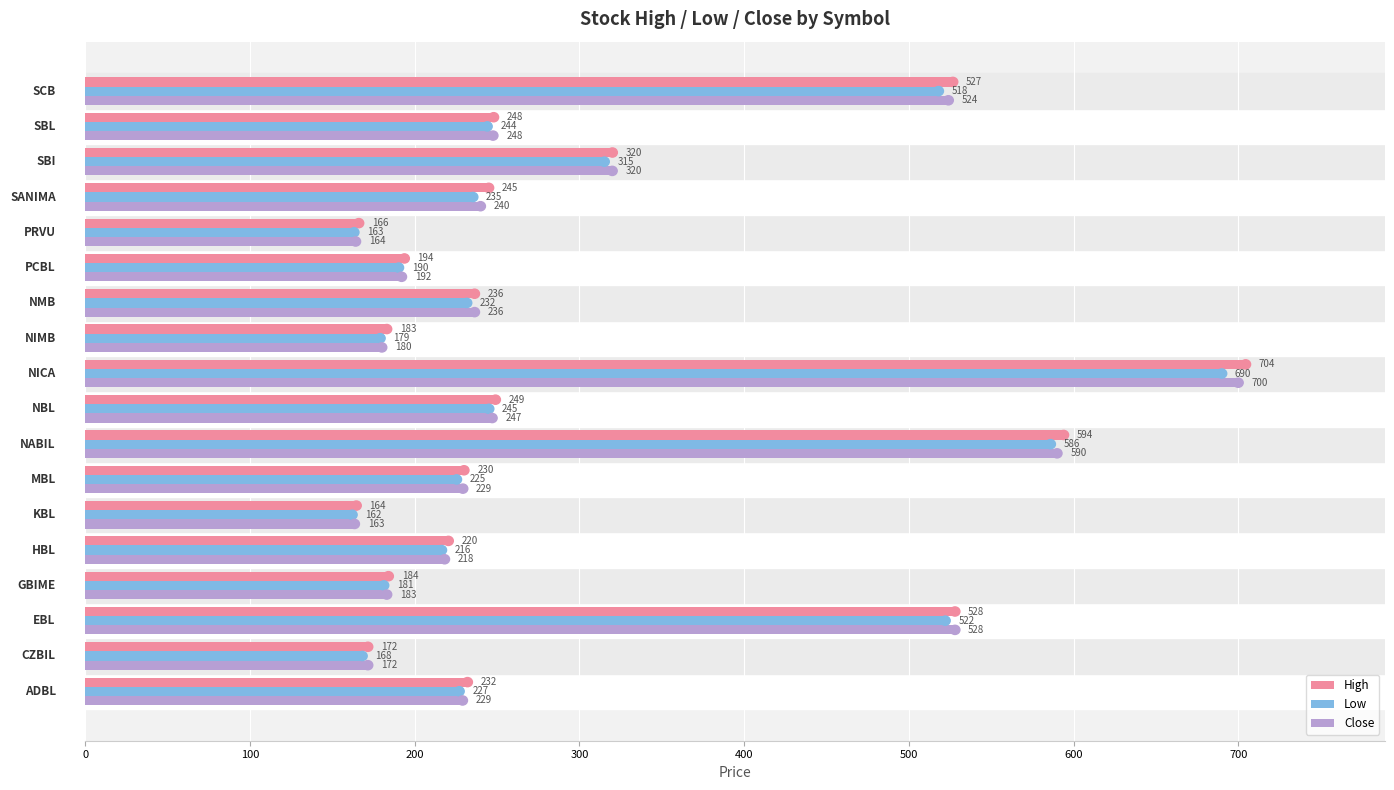

Which series has the largest total across all categories?

High